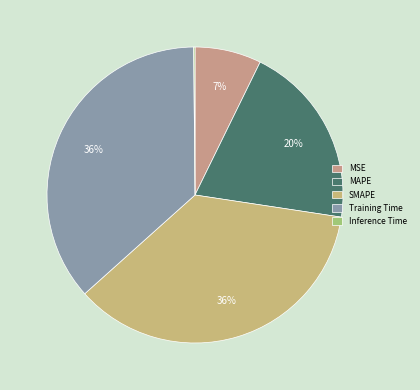

What is the ratio of the value at SMAPE to the value at Training Time?

1.0